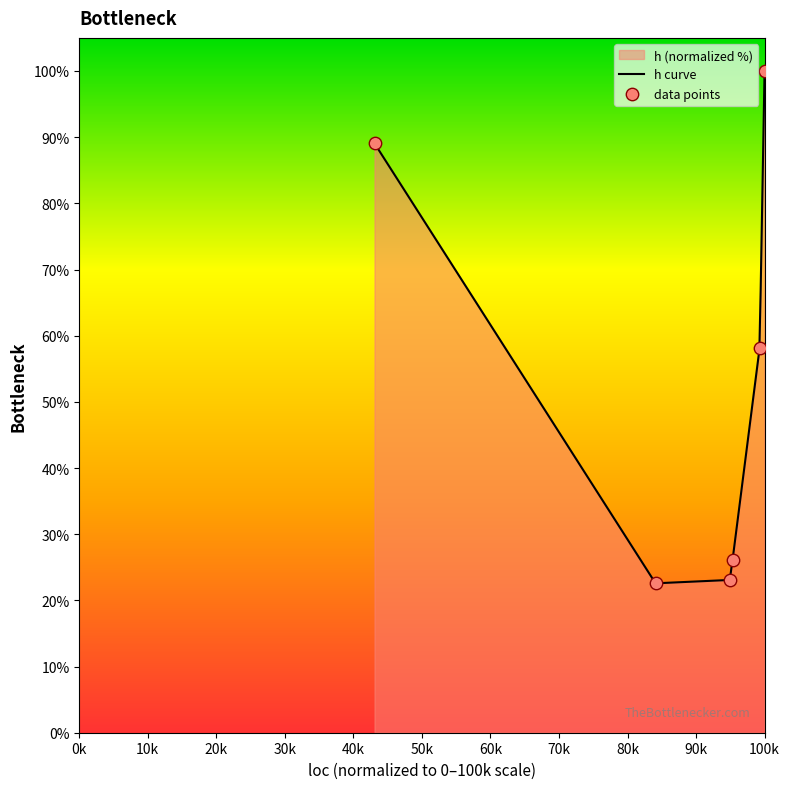

Between 119 and 268, which is larger?

268